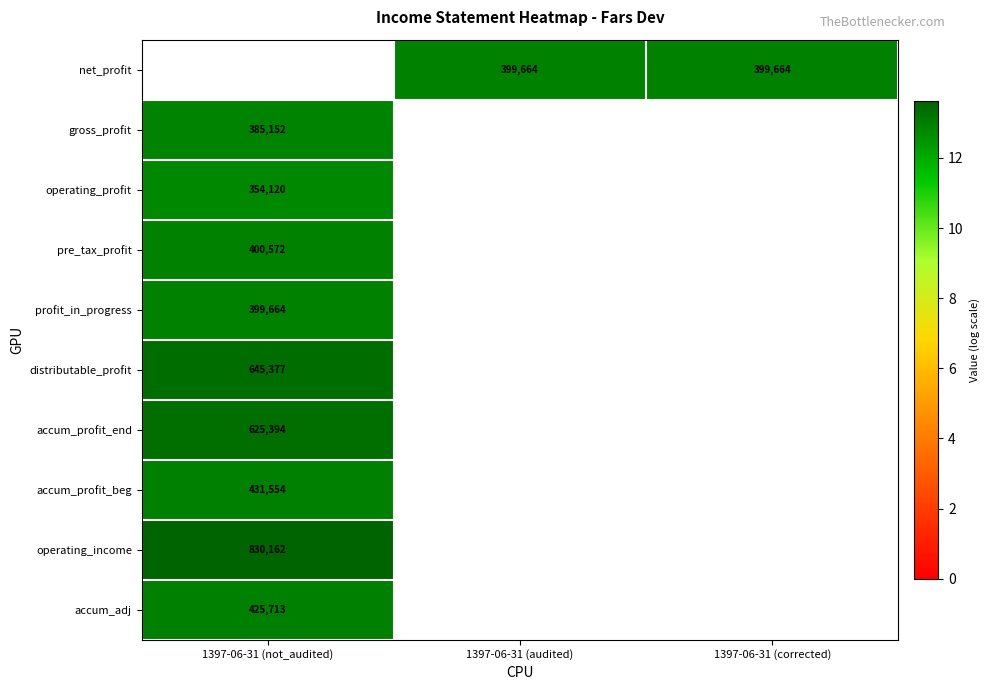

At which label does distributable_profit reach its peak?

1397-06-31 (not_audited)